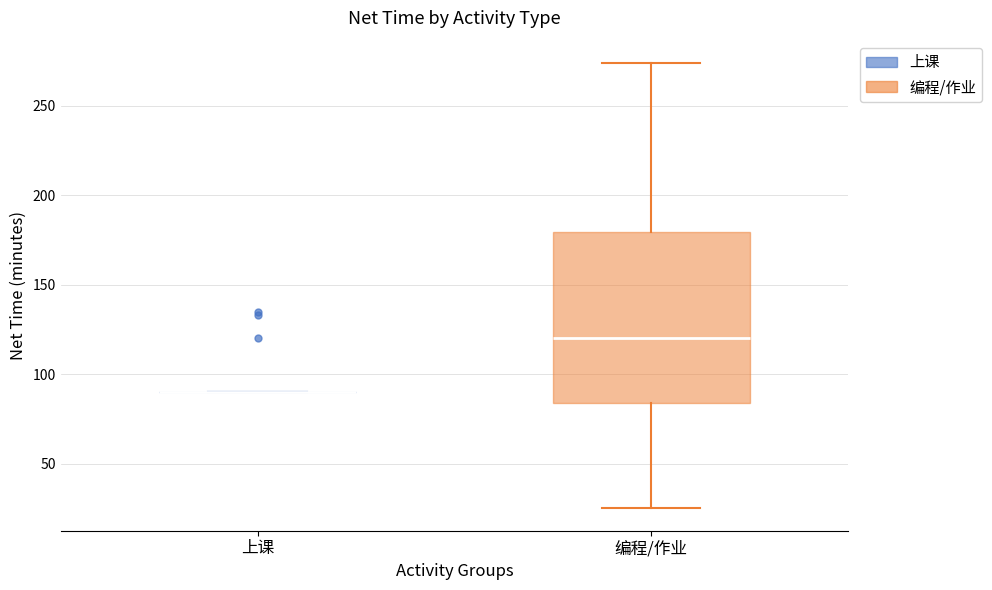

Reading left to right, read every box against the y-axis: the position of its median line, the range the box covers, and the ends of its whiskers. The values are not printed on the chart, so give them approximately, as read against the axis.

上课: box collapsed to a line at 90, whiskers 90 to 90
编程/作业: median 120, box 85 to 180, whiskers 25 to 275